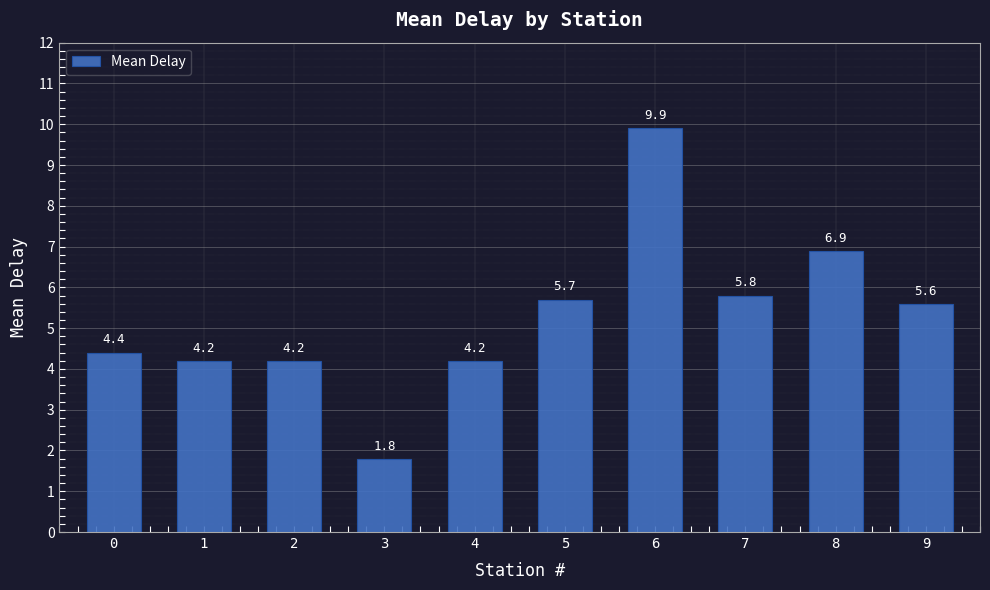

What is the difference between the values at 2 and 8?

2.7